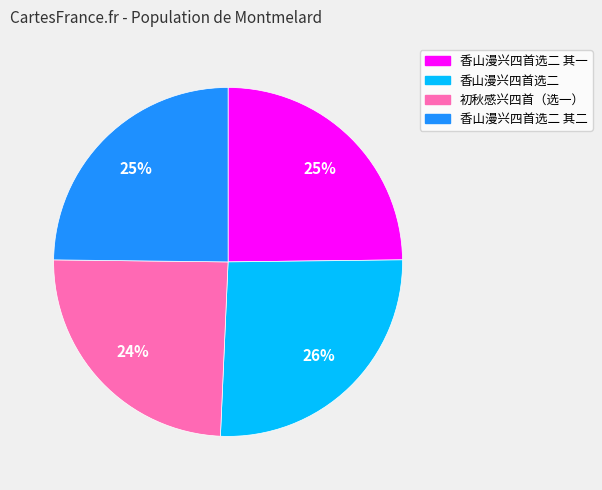

Does any single category account for the majority?

No